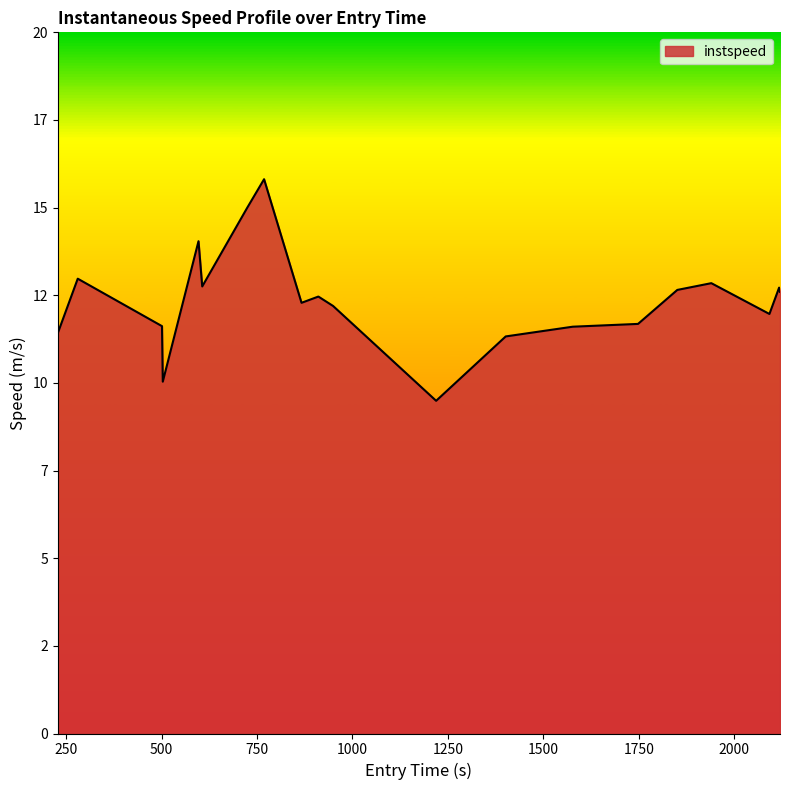

True or false: there are more than 2 points higher than both neighbors.

True